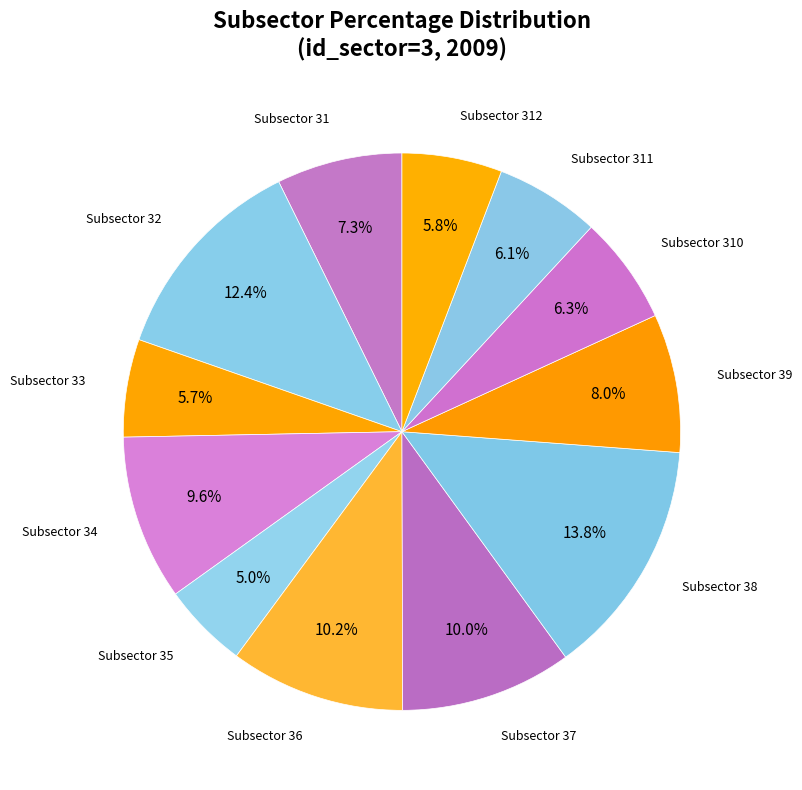

What portion of the pie excludes Subsector 33?

94.3%